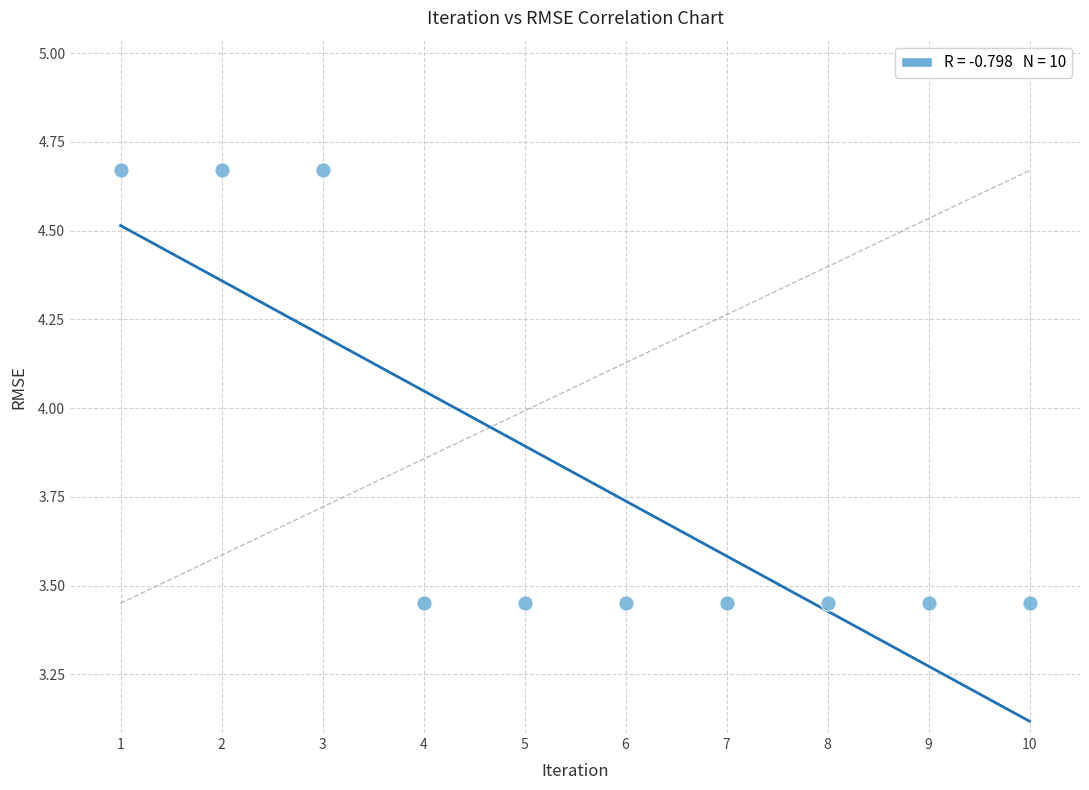

What is the range of Y values (max minus min)?

1.2